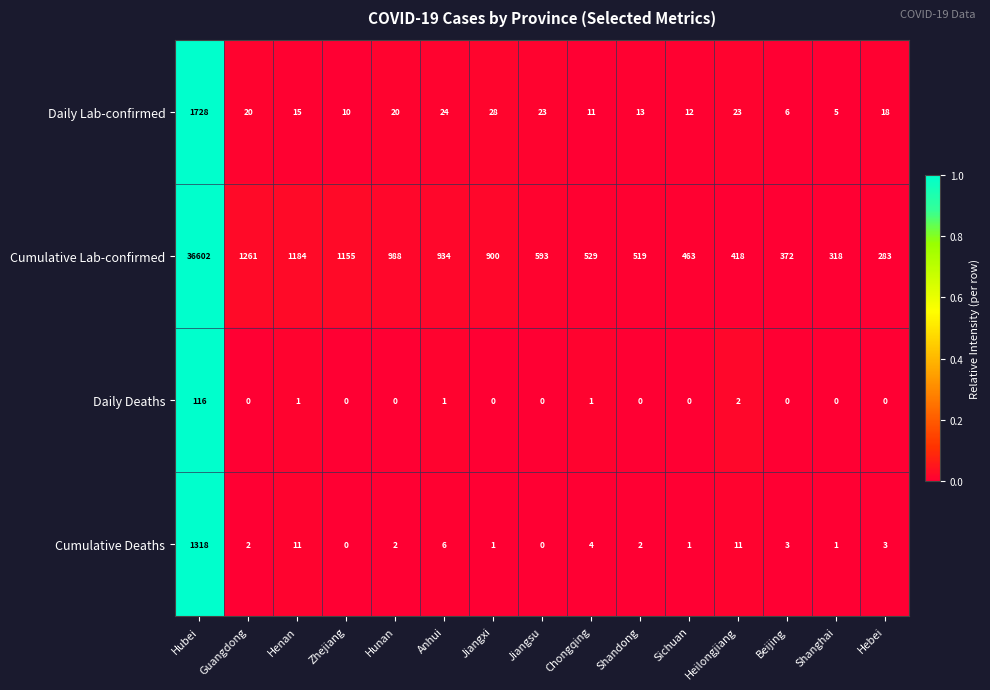

Is it true that Cumulative Deaths equals 1 at Jiangxi?

True